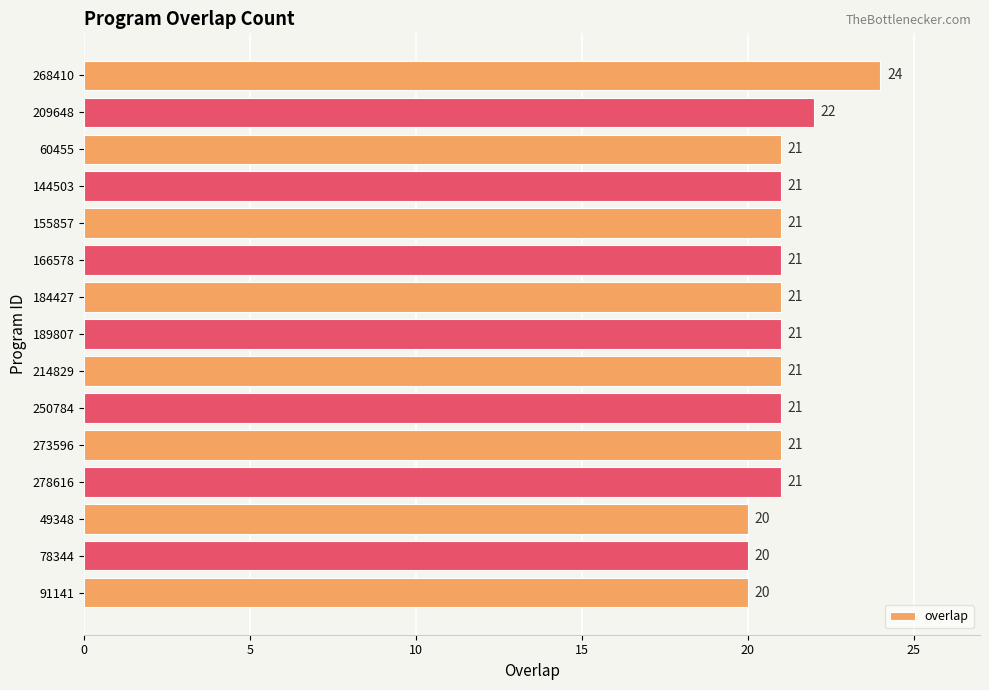

What is the average value?

21